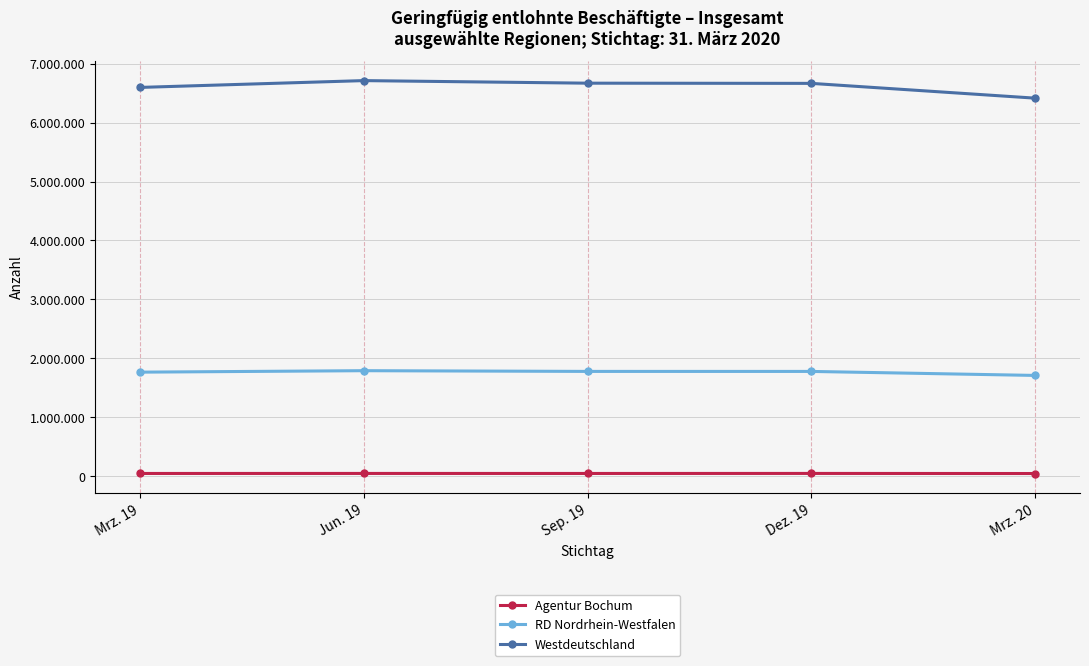

What is the value of the Westdeutschland point at the 5th from the left?

6415440